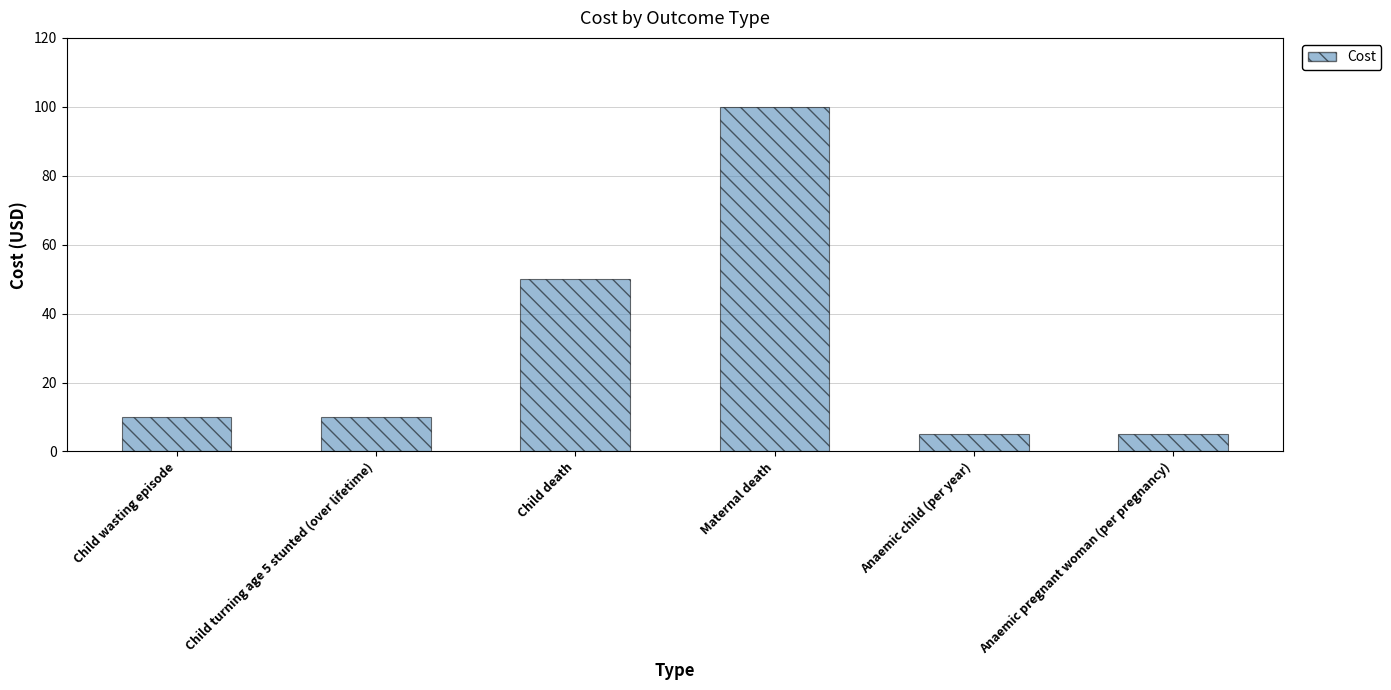

How many bars are there in total?

6